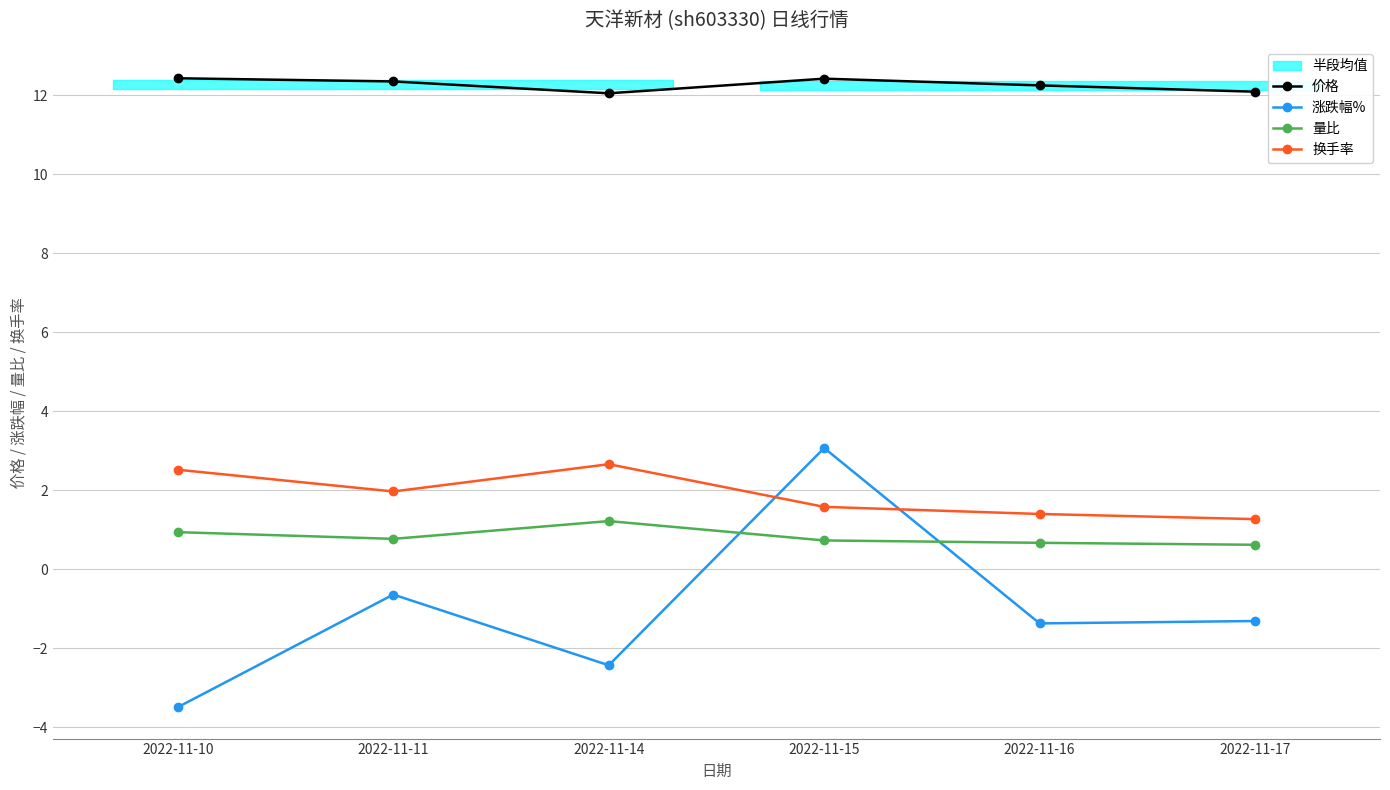

Rank the series by their maximum value, from highest to lowest.

价格, 涨跌幅%, 换手率, 量比